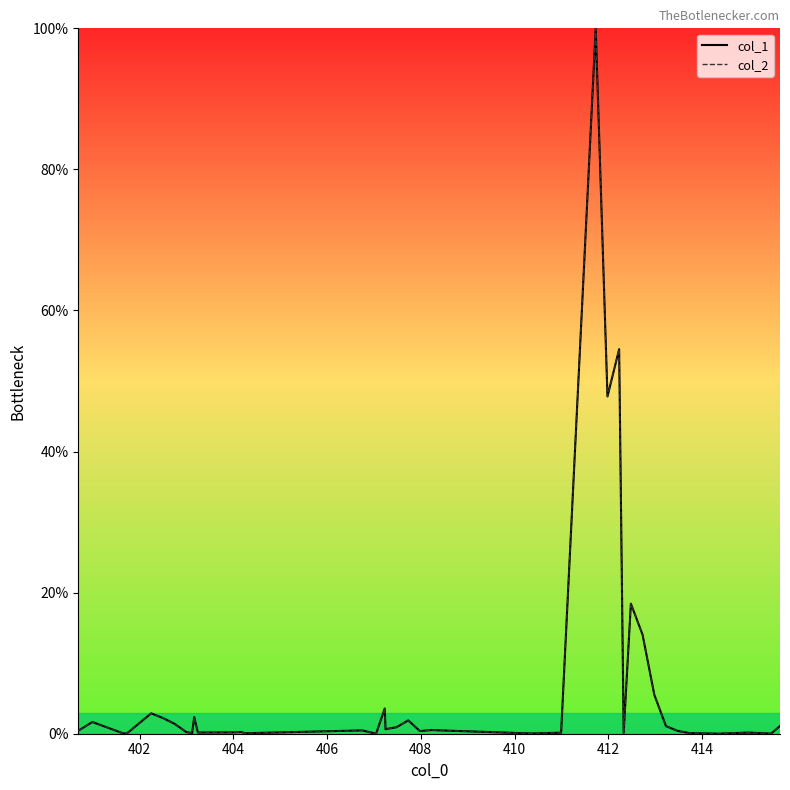

Which series has the largest range (max minus min)?

col_1